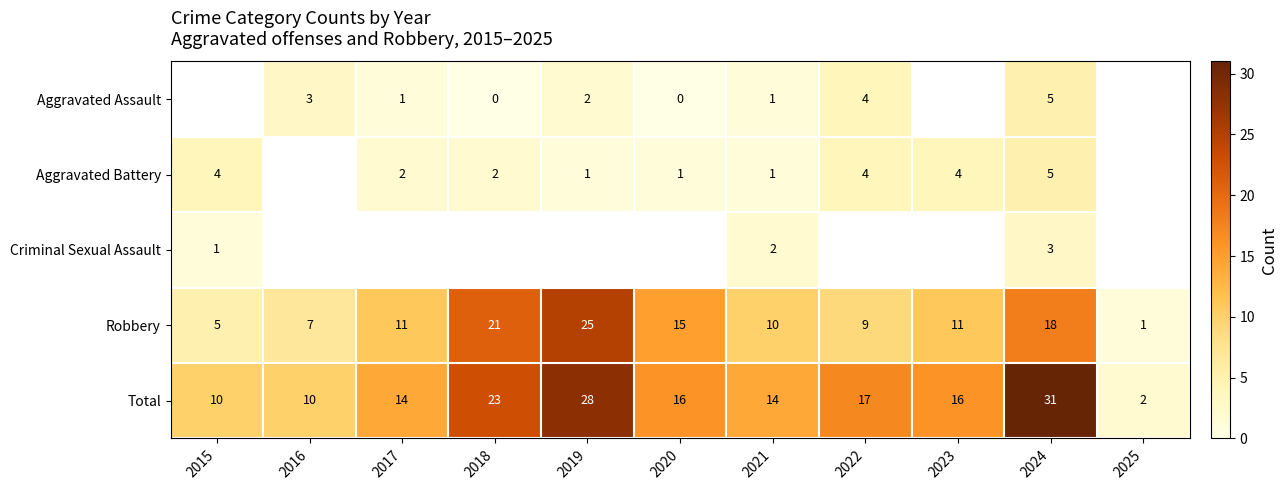

What value does the Total series have at 2018, to the nearest 10?

20